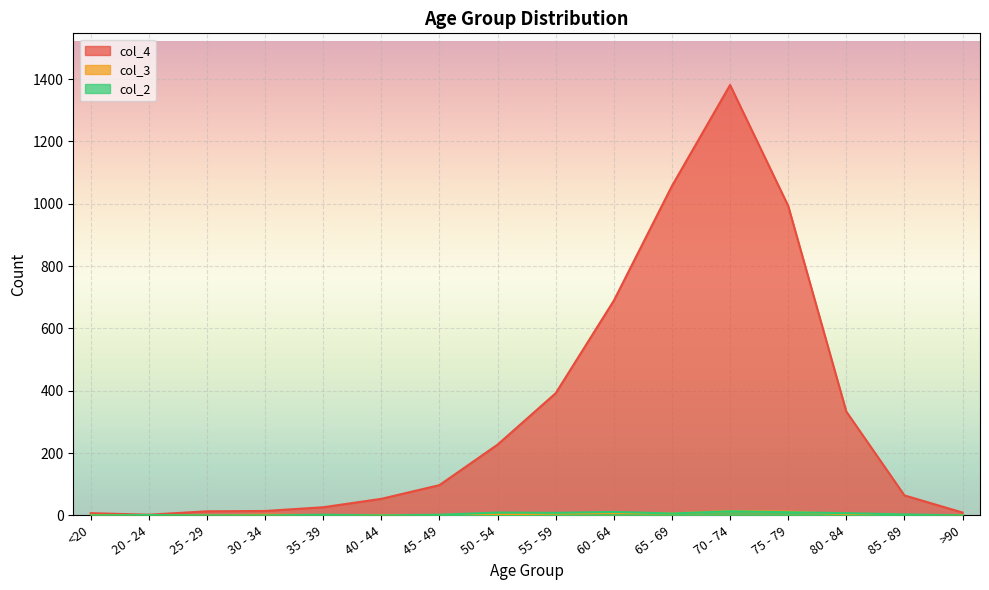

Reading left to right, what are all the values shown in this chart?

col_4: 7	2	13	14	26	53	97	227	392	689	1057	1381	993	333	64	9
col_3: 1	0	0	2	1	1	1	3	6	8	6	14	12	4	1	0
col_2: 0	1	0	0	2	0	2	9	8	11	6	13	10	7	3	0